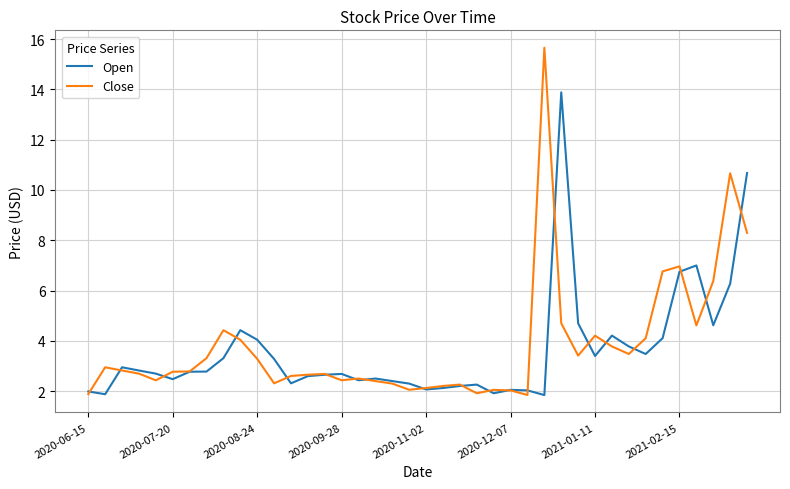

What is the maximum value shown in the chart?

15.7